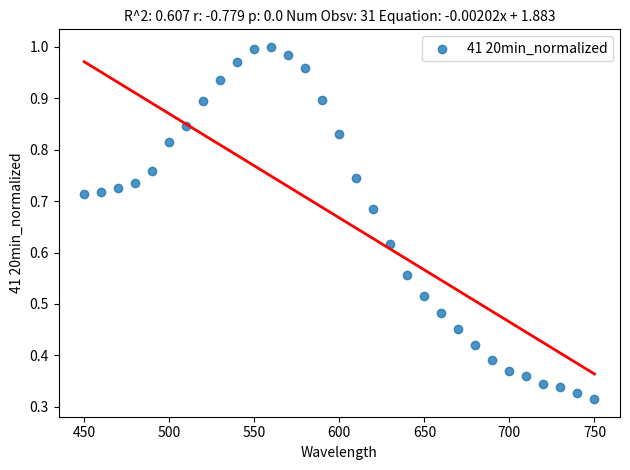

What is the range of X values (max minus min)?

300.0